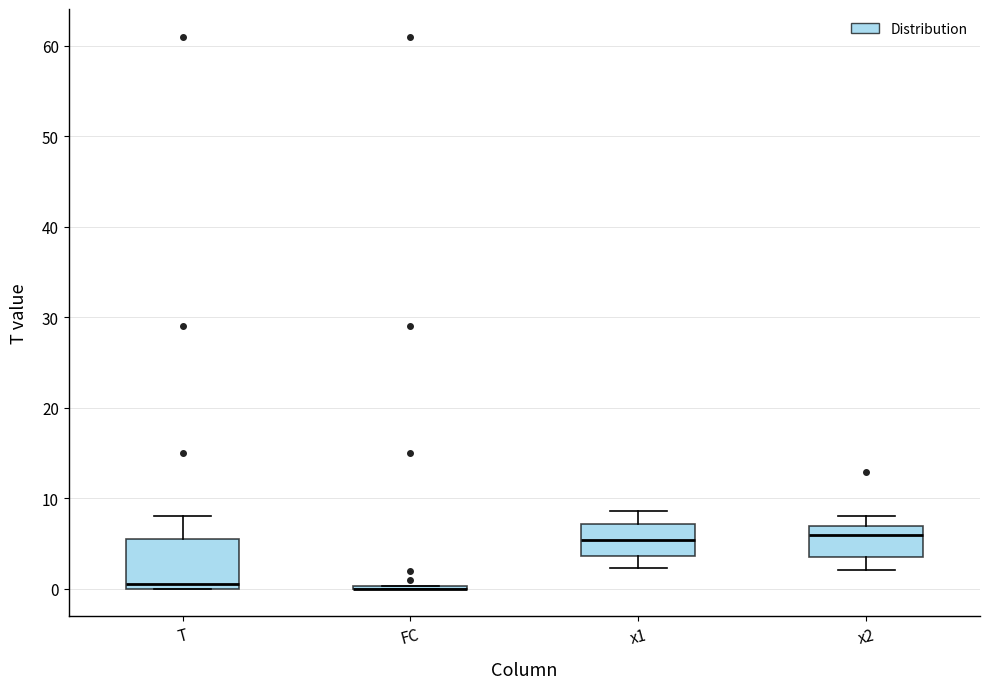

Reading left to right, transcribe this box plot: for each box, give where its median line is, the range the box spans, and where its two whiskers end, as read against the y-axis. The values are not printed on the chart, so give them approximately, as read against the axis.

T: median 1, box 0 to 6, whiskers 0 to 8
FC: box collapsed to a line at 0, whiskers 0 to 0
x1: median 5, box 4 to 7, whiskers 2 to 9
x2: median 6, box 3 to 7, whiskers 2 to 8